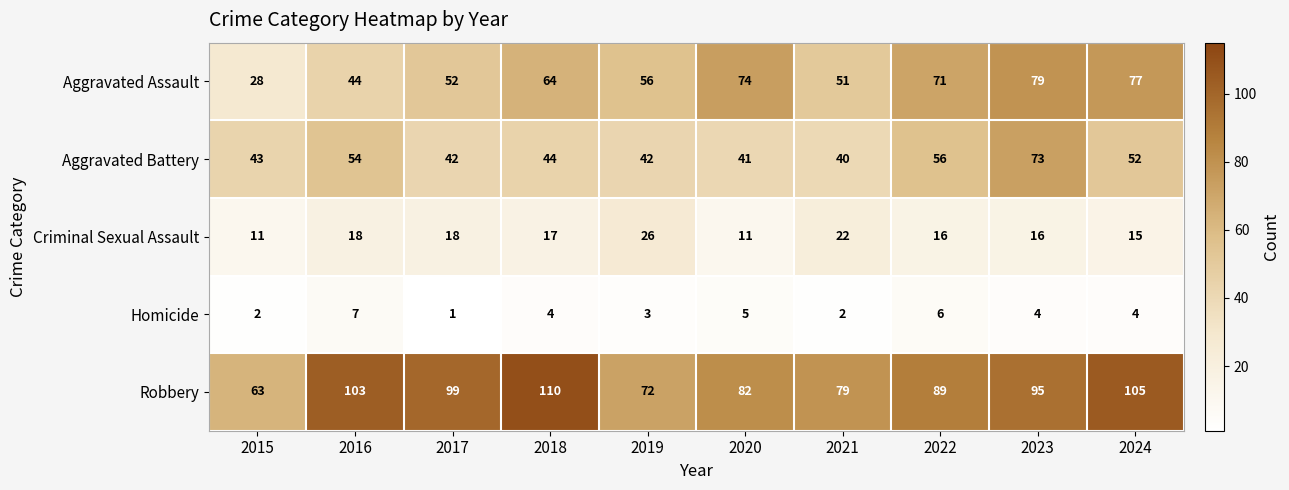

Is it true that Aggravated Battery equals 69 at 2017?

False